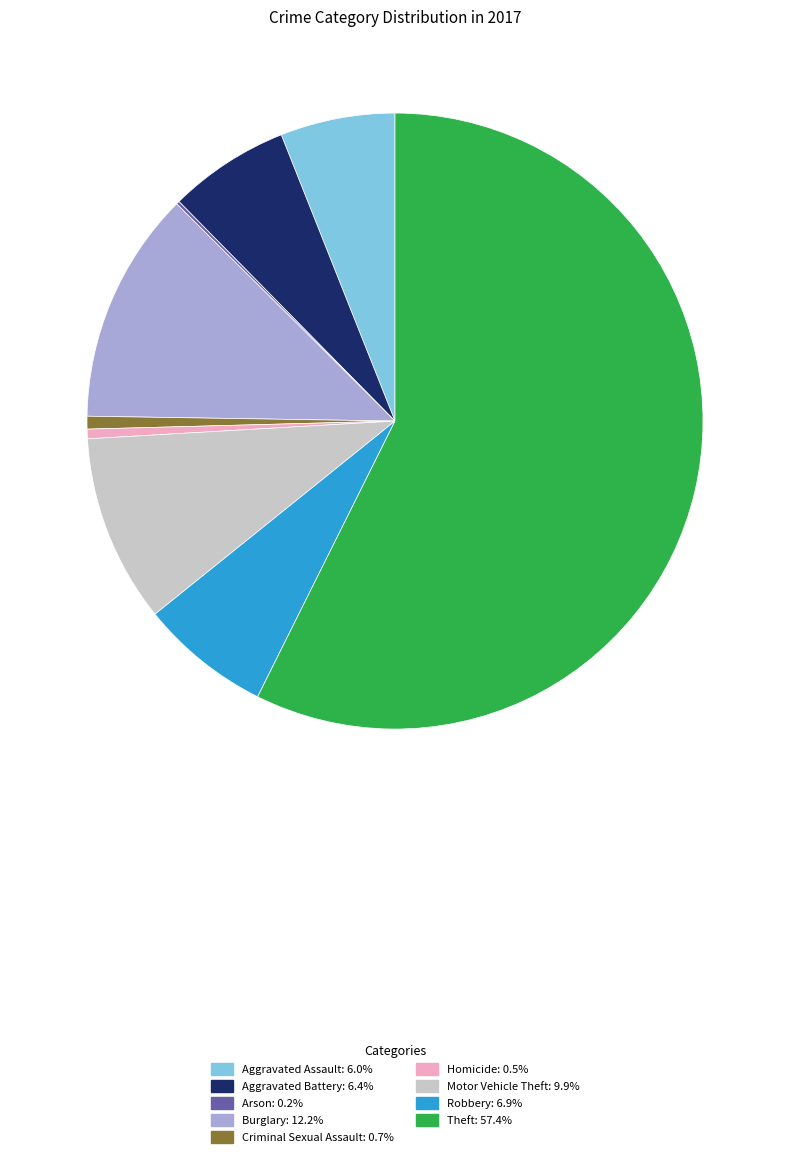

Approximately how many times larger is the value at Homicide compared to Aggravated Battery?

0.1